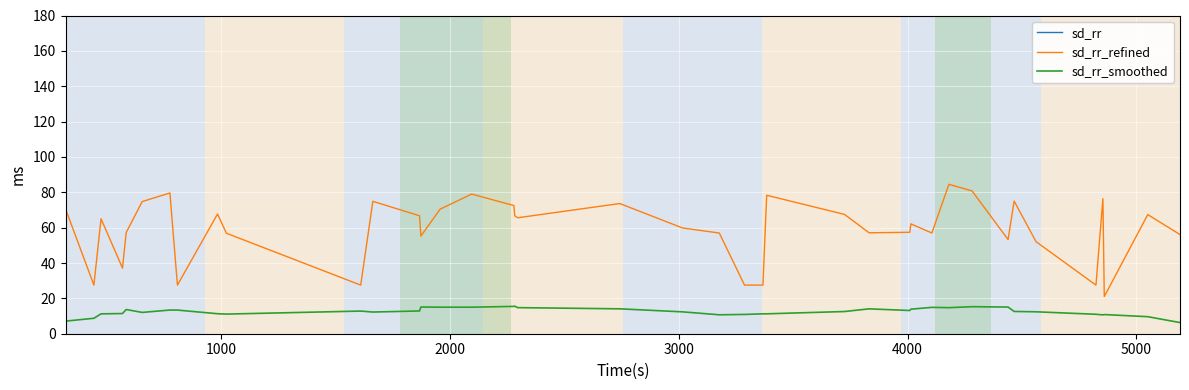

Which series has the widest spread of values?

sd_rr